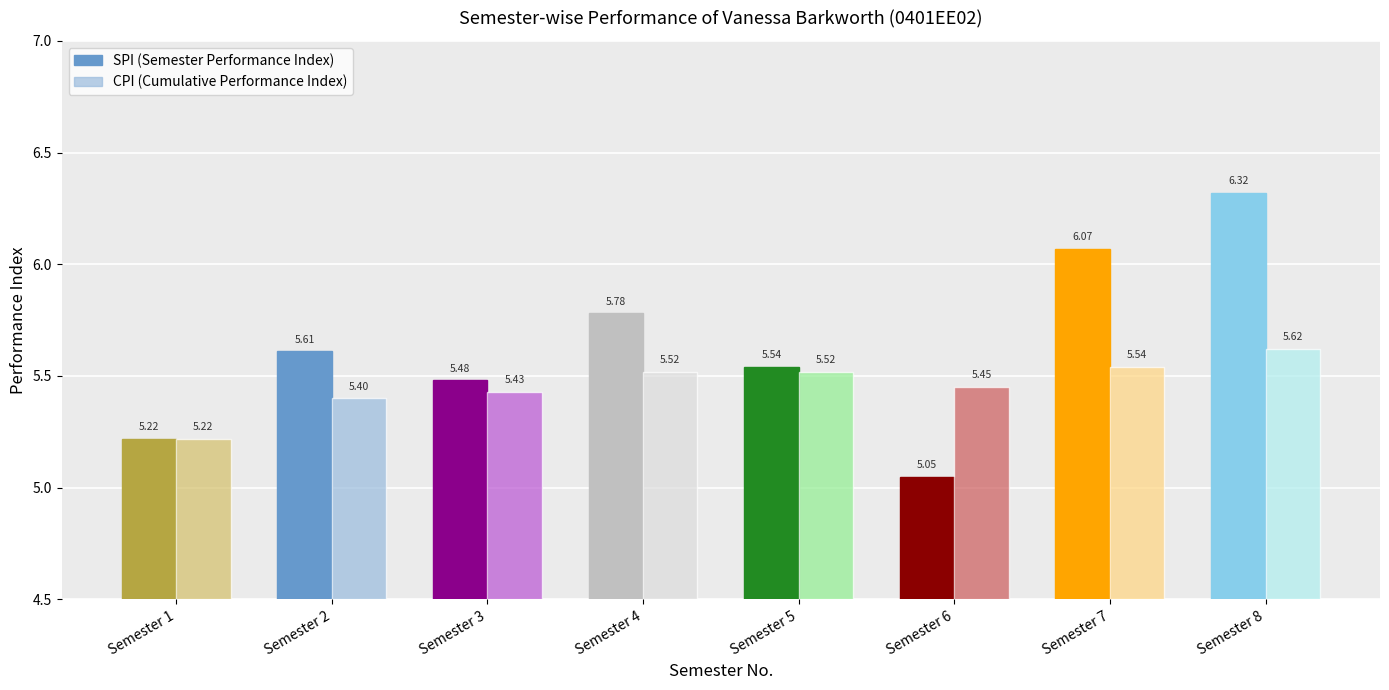

Is it true that SPI equals 5.8 at 4?

True